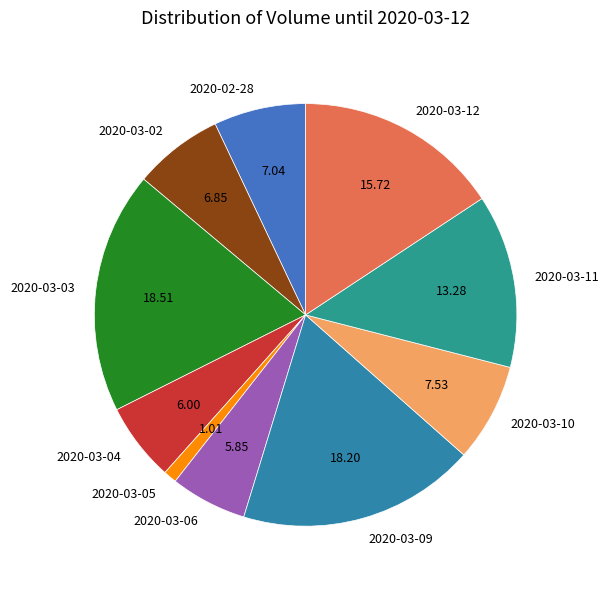

What is the ratio of the value at 2020-03-03 to the value at 2020-03-06?

3.2